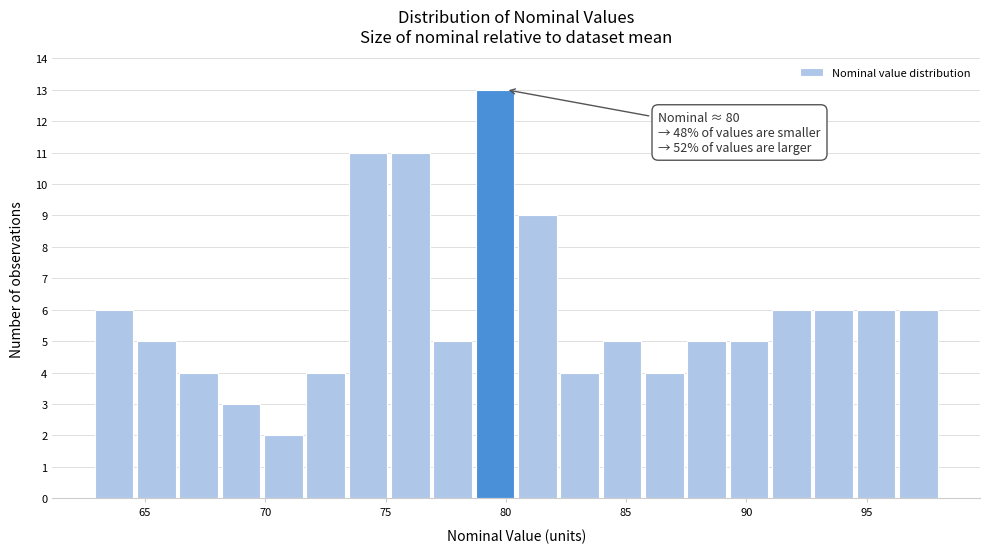

Around what value on the x-axis is the tallest bar? Give the approximate position of its centre, as read against the axis.

79.5